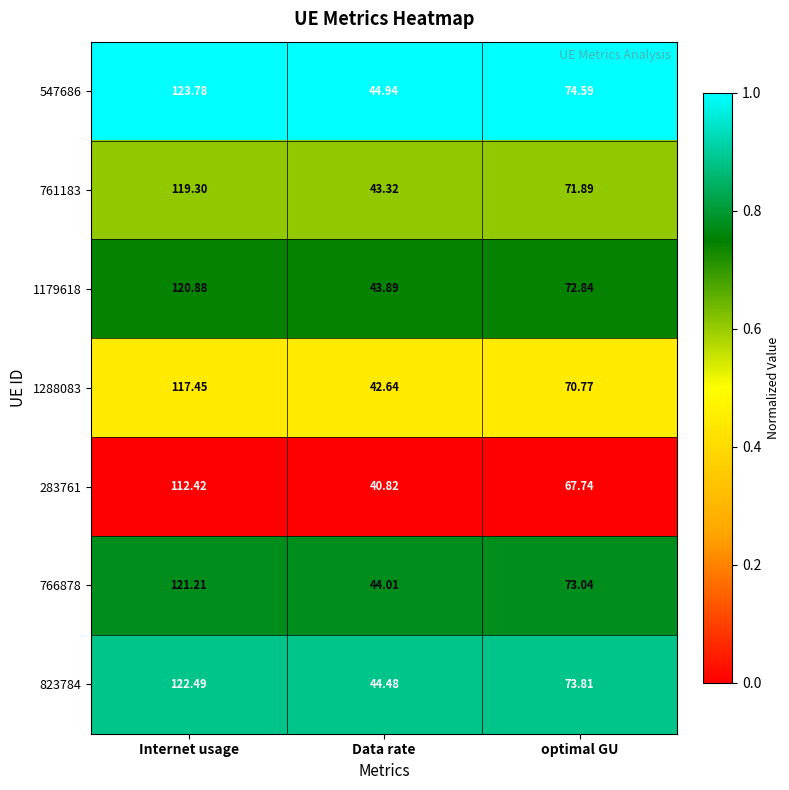

Rank the categories by 547686 value from lowest to highest.

Data rate, optimal GU, Internet usage